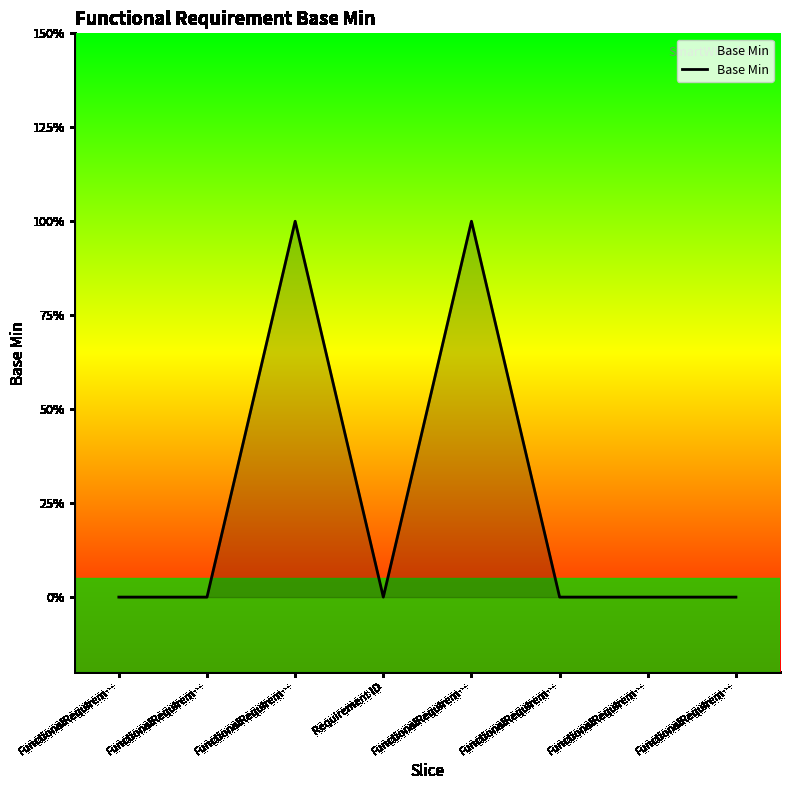

Does the chart have visible grid lines?

No